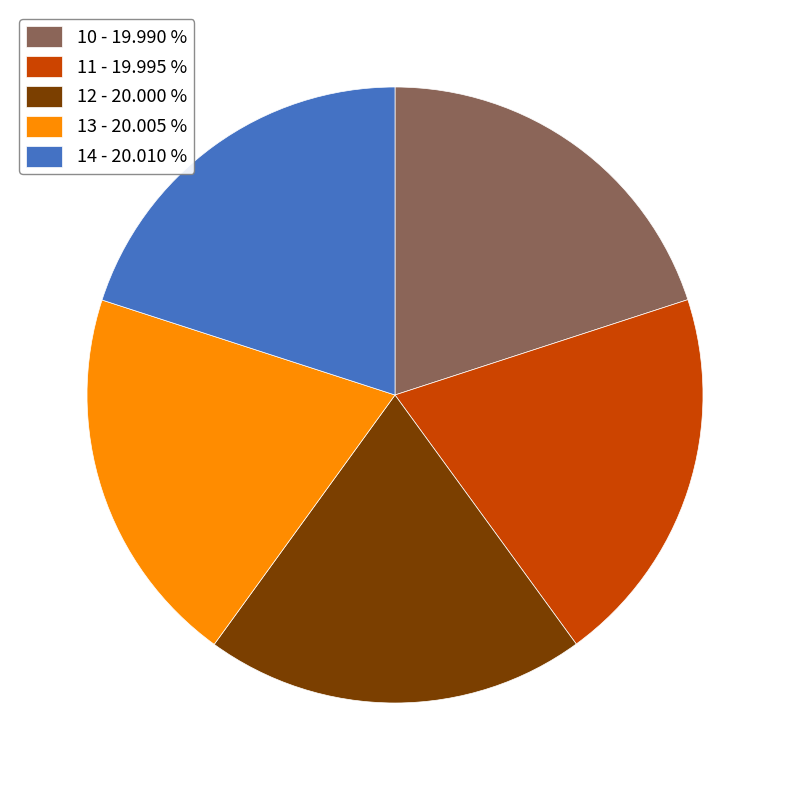

Approximately how many times larger is the value at 11 - 19.995 % compared to 13 - 20.005 %?

1.0